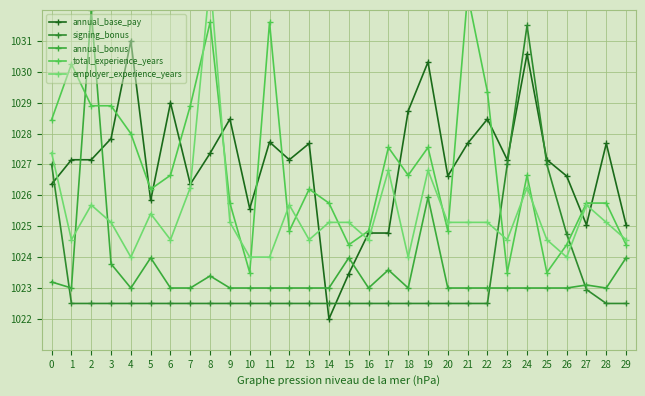

Count the number of data series in this chart.

5